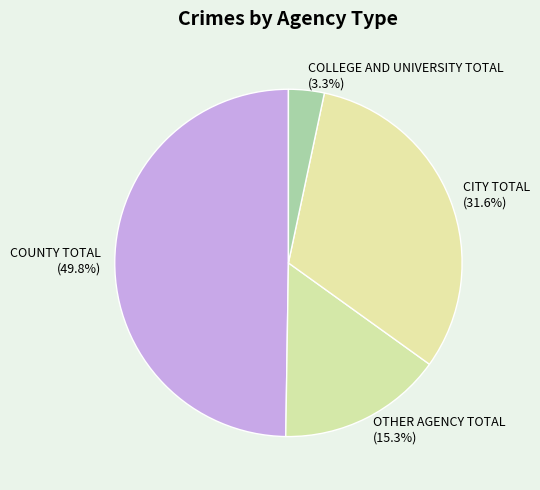

Is CITY TOTAL the majority of the pie?

No